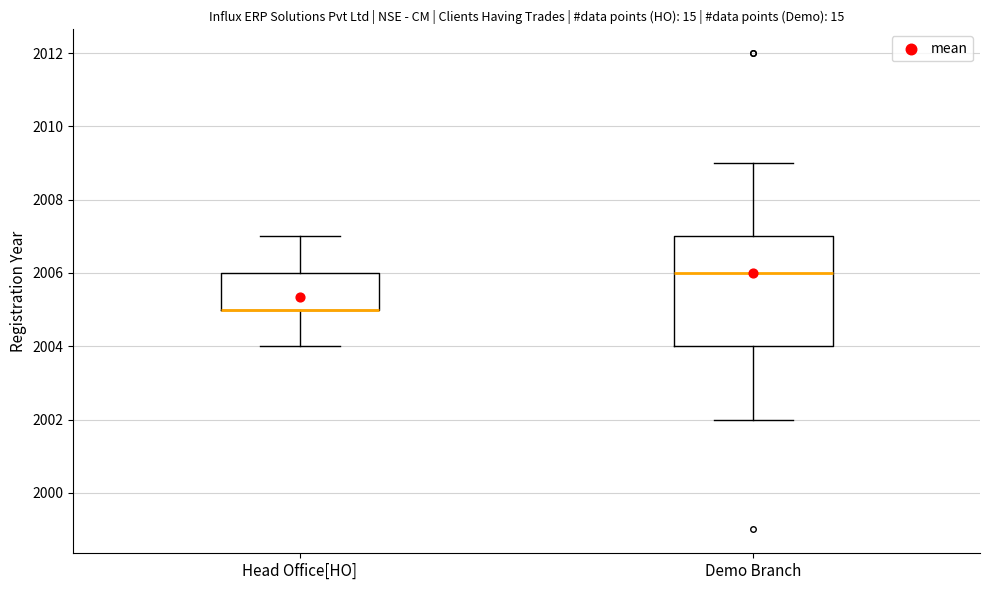

Reading left to right, read every box against the y-axis: the position of its median line, the range the box covers, and the ends of its whiskers. The values are not printed on the chart, so give them approximately, as read against the axis.

Head Office[HO]: median 2005 (drawn on the box's lower edge), box 2005 to 2006, whiskers 2004 to 2007
Demo Branch: median 2006, box 2004 to 2007, whiskers 2002 to 2009